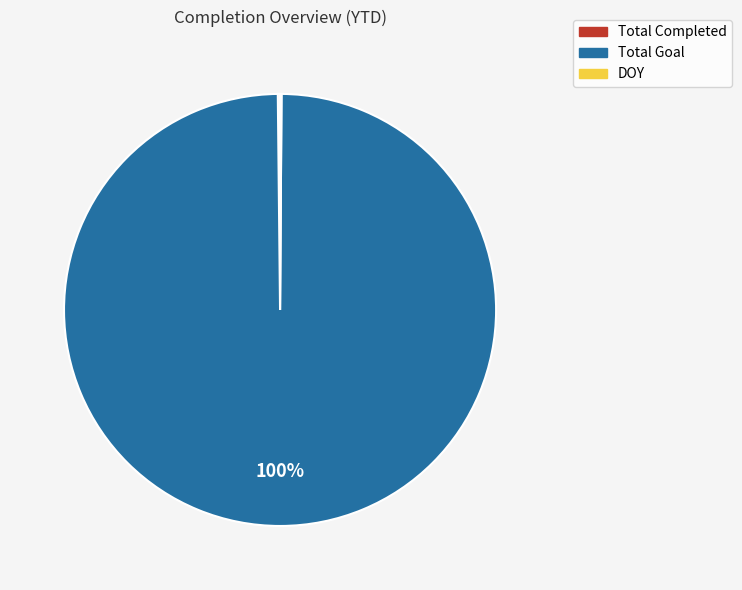

What is the largest slice in the pie chart?

Total Goal